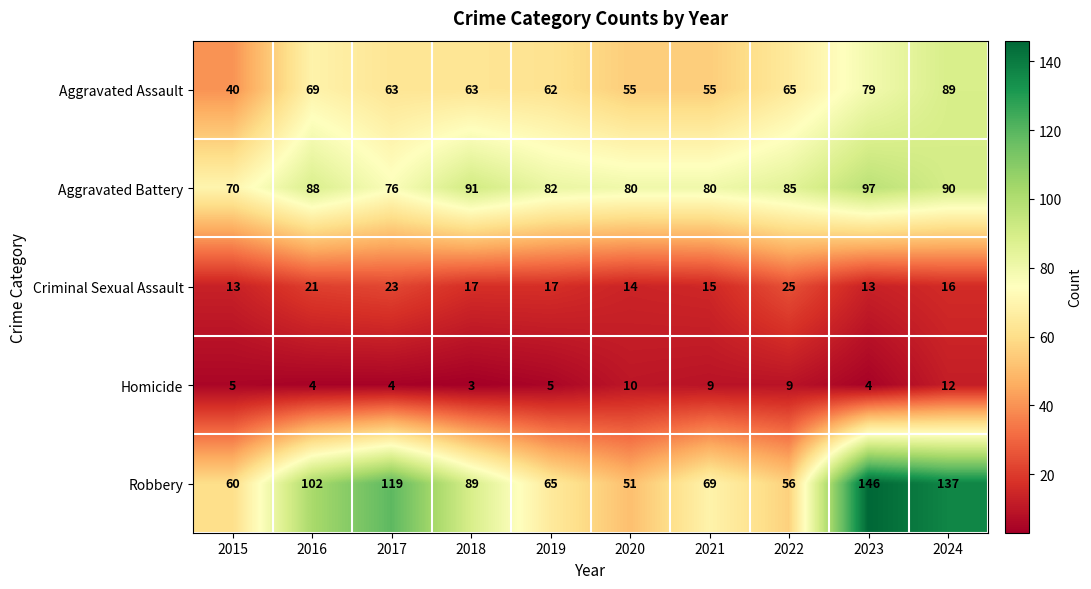

What is the greatest value displayed?

146